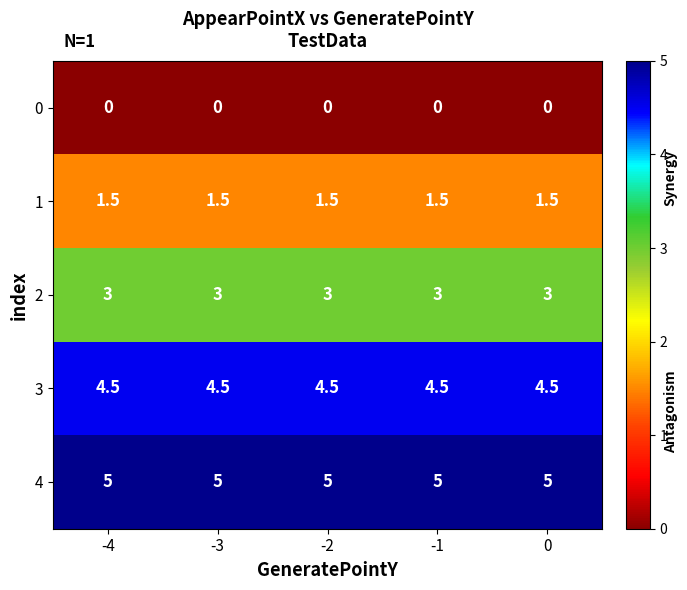

What is the approximate value of 2 at -4?

3.0